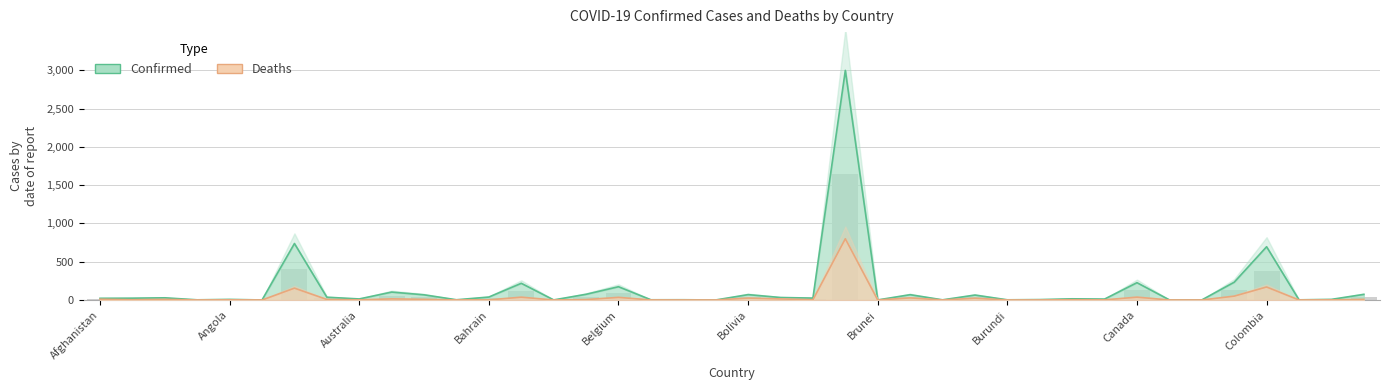

Reading right to left, list all the values displayed in this chart.

Confirmed: 73.3	8.0	2.0	695.8	232.2	0.7	1.6	226.1	12.0	15.3	5.3	2.3	64.4	2.0	69.2	0.8	3000.0	24.8	32.4	70.1	0.4	3.2	2.8	173.4	74.5	1.0	218.1	38.6	2.9	67.6	103.4	13.7	36.3	737.9	0.4	7.7	2.1	28.5	23.6	21.8
Deaths: 8.3	1.5	0.3	169.8	50.4	0.2	0.1	37.3	1.8	3.0	0.4	0.1	23.6	0.2	27.5	0.0	800.0	3.2	14.0	25.2	0.0	0.2	0.5	34.4	5.5	0.1	36.9	1.9	0.7	8.7	14.8	1.7	7.1	154.6	0.1	2.0	0.2	7.8	3.6	9.7